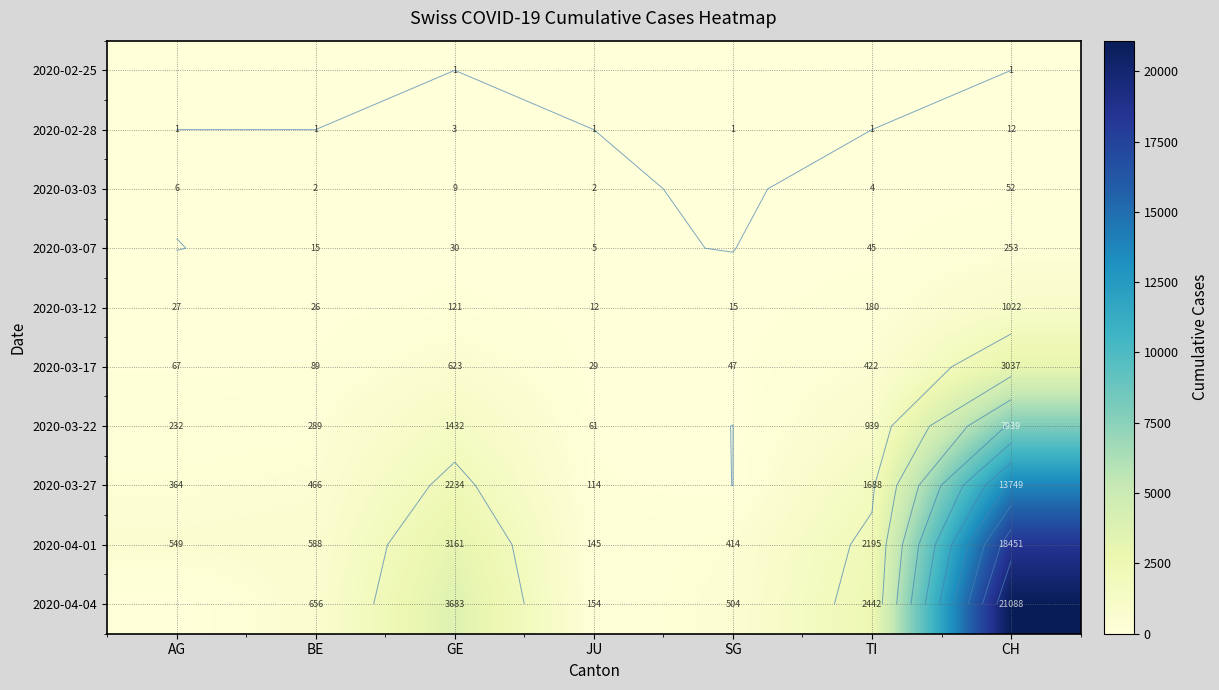

At which category does the chart reach its minimum across all series?

AG